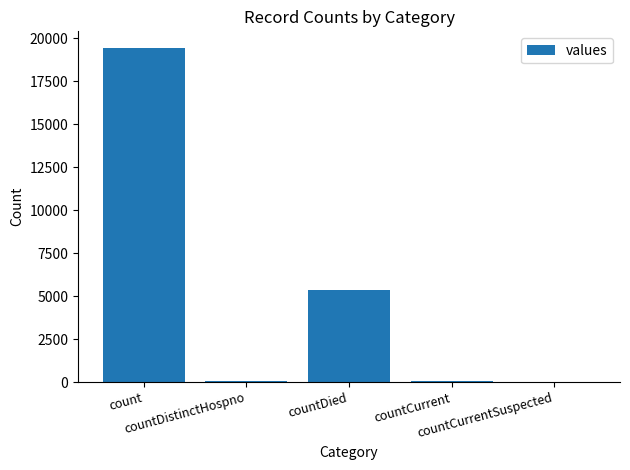

What is the sum of all values?

24875